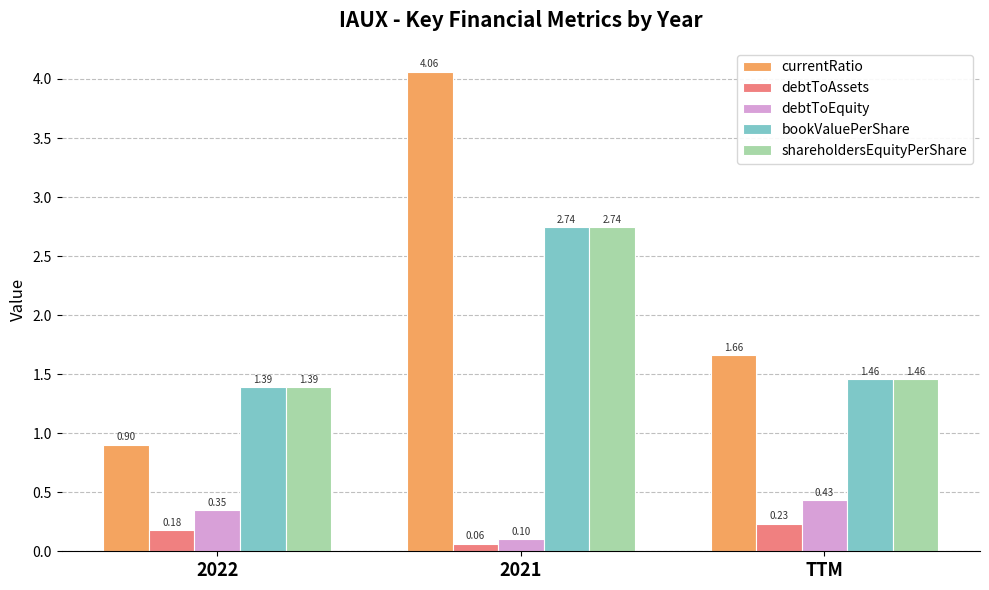

Between 2022 and 2021, which series saw the biggest shift?

currentRatio